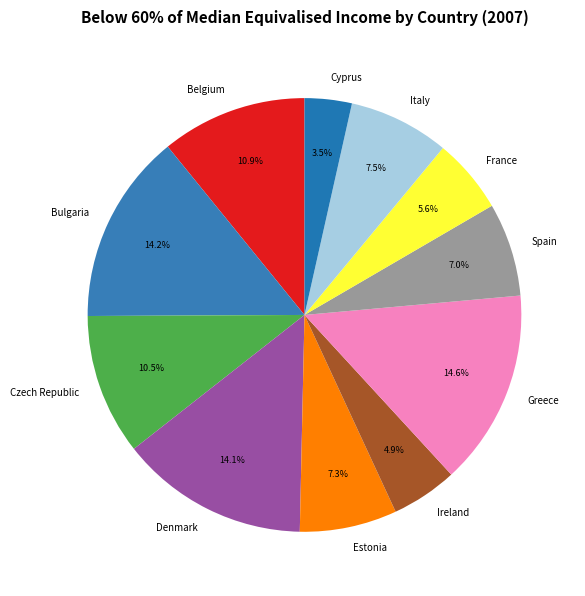

Is Italy the majority of the pie?

No